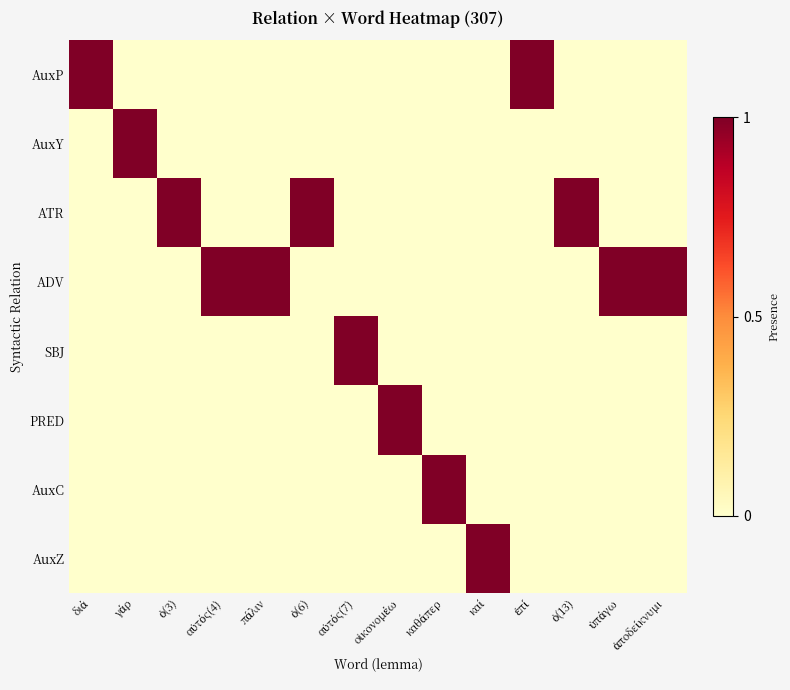

Count the number of categories in the chart.

14